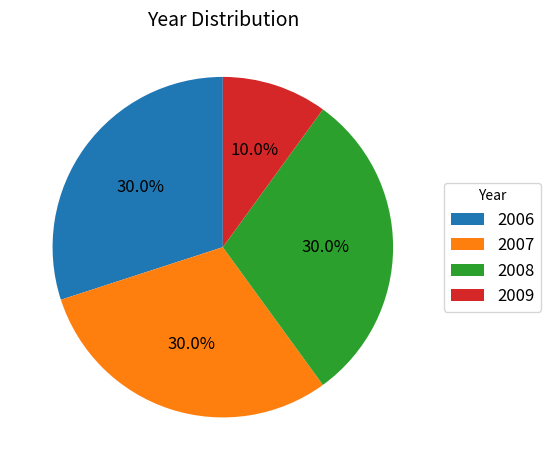

Does 2009 represent more than half of the total?

No